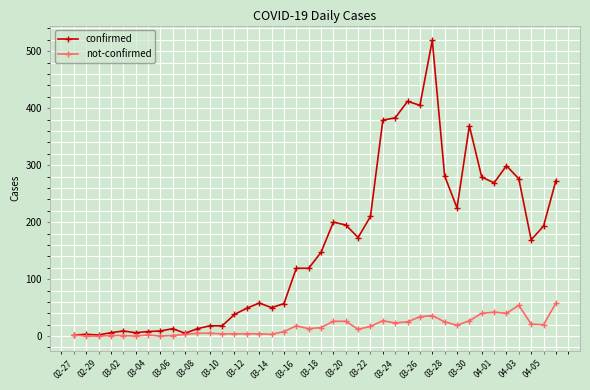

List the series in order of their peak value, highest first.

confirmed, not-confirmed